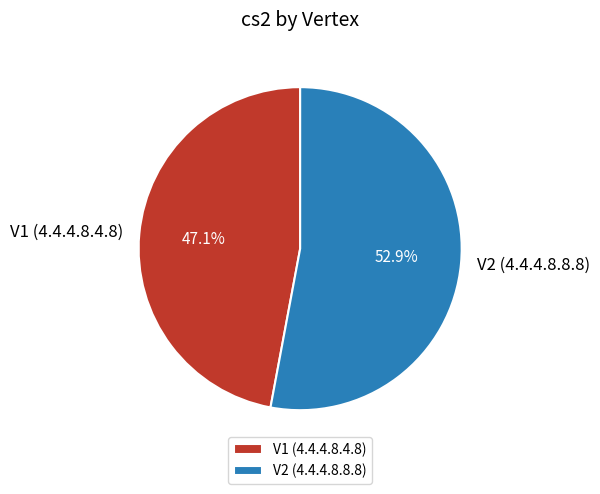

What is the total percentage of V2 (4.4.4.8.8.8) and V1 (4.4.4.8.4.8)?

100.0%